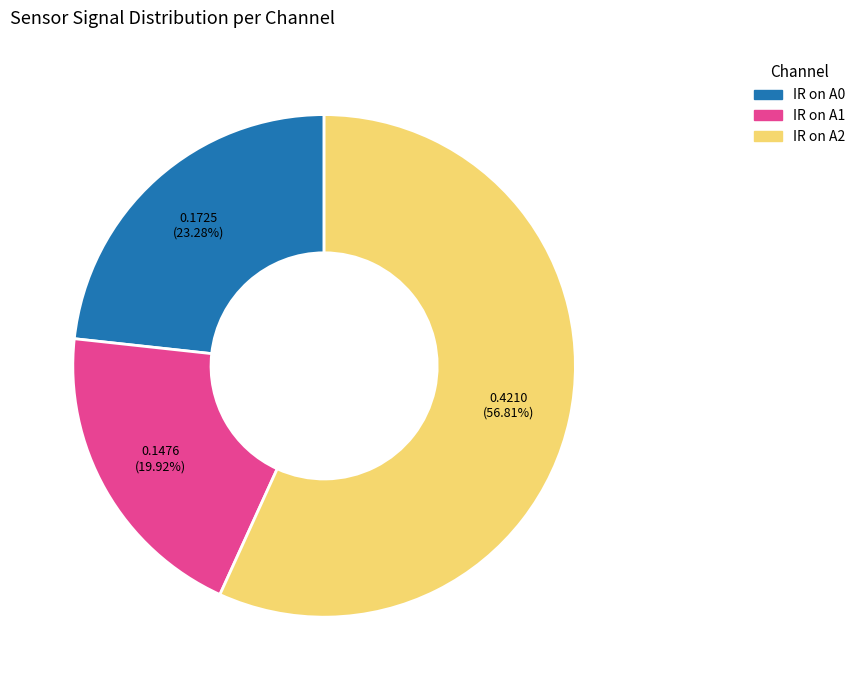

How many slices are in this pie chart?

3